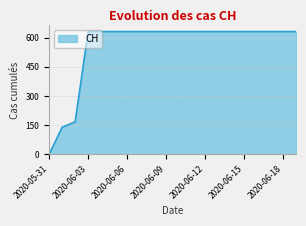

What is the maximum value shown in the chart?

631